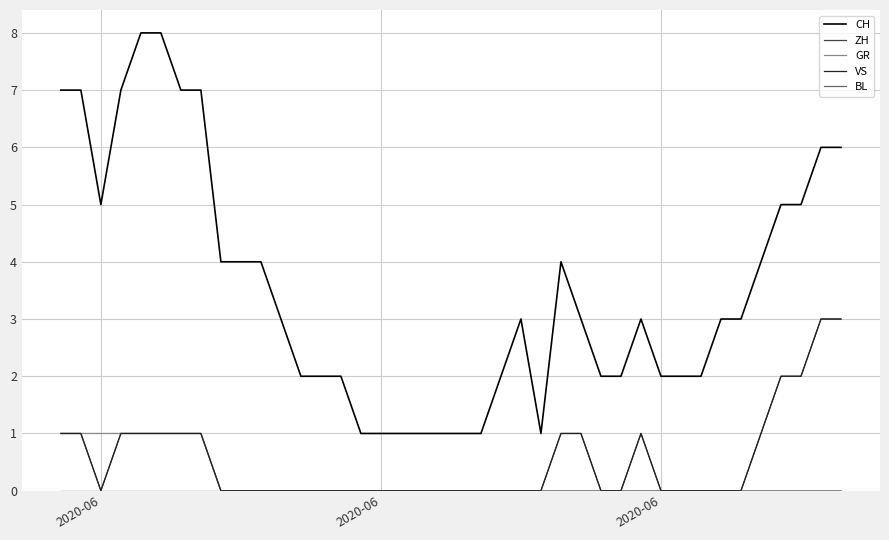

Does the chart have visible grid lines?

Yes